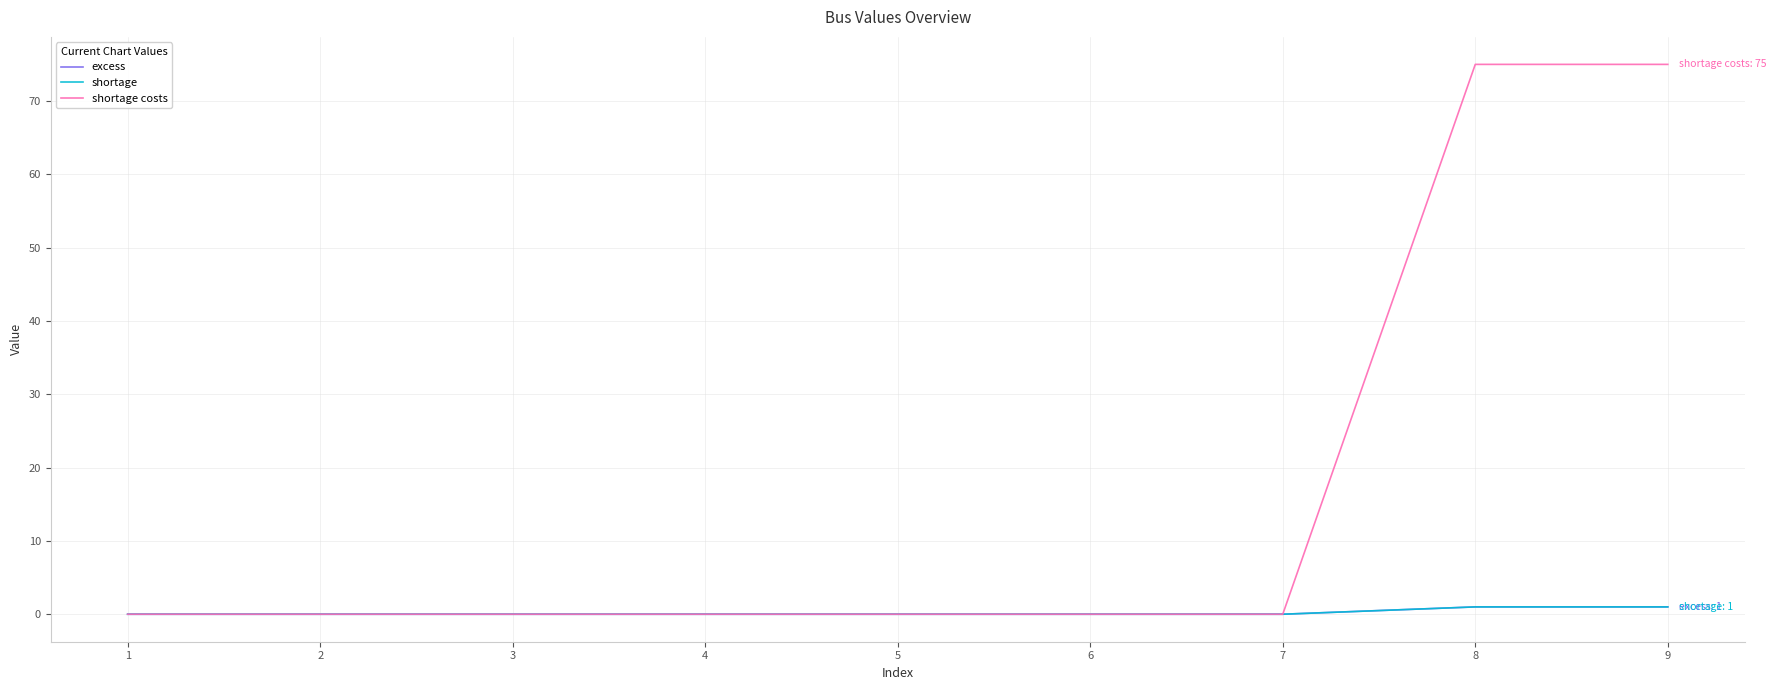

What is the sum of all shortage costs values?

150